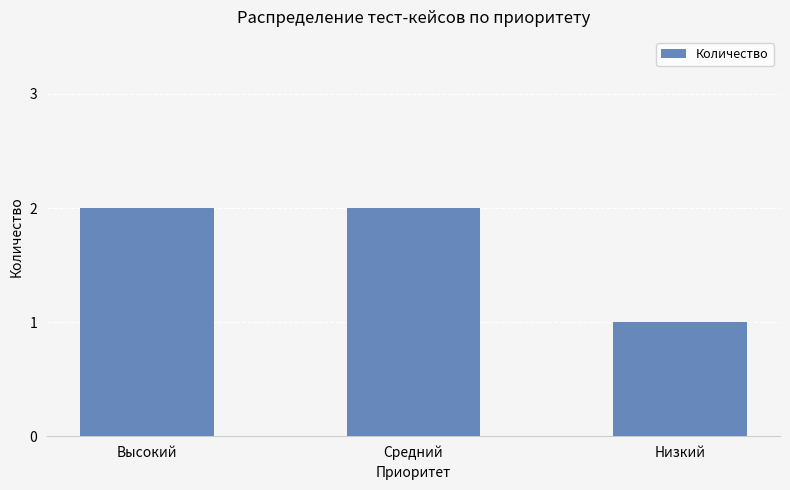

Reading left to right, transcribe all the data shown in this chart.

Высокий=2	Средний=2	Низкий=1